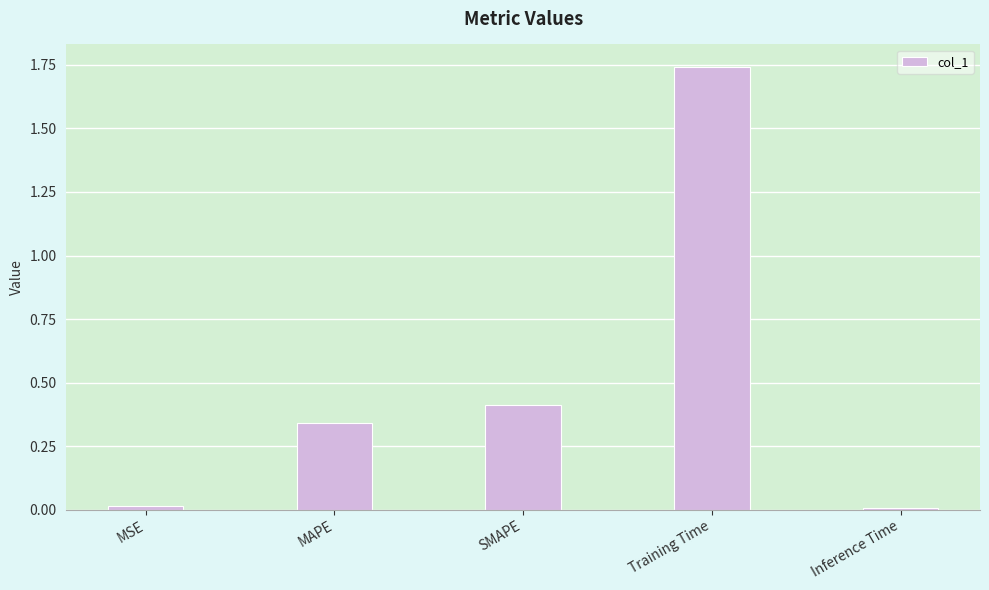

The value at Training Time is 0.6. True or false?

False